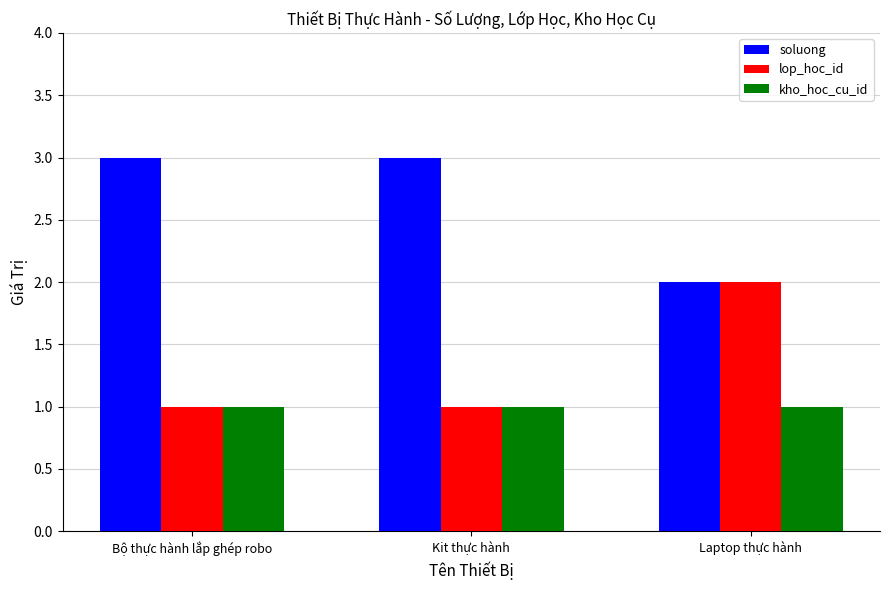

What is the total value across all series at Bộ thực hành lắp ghép robo?

5